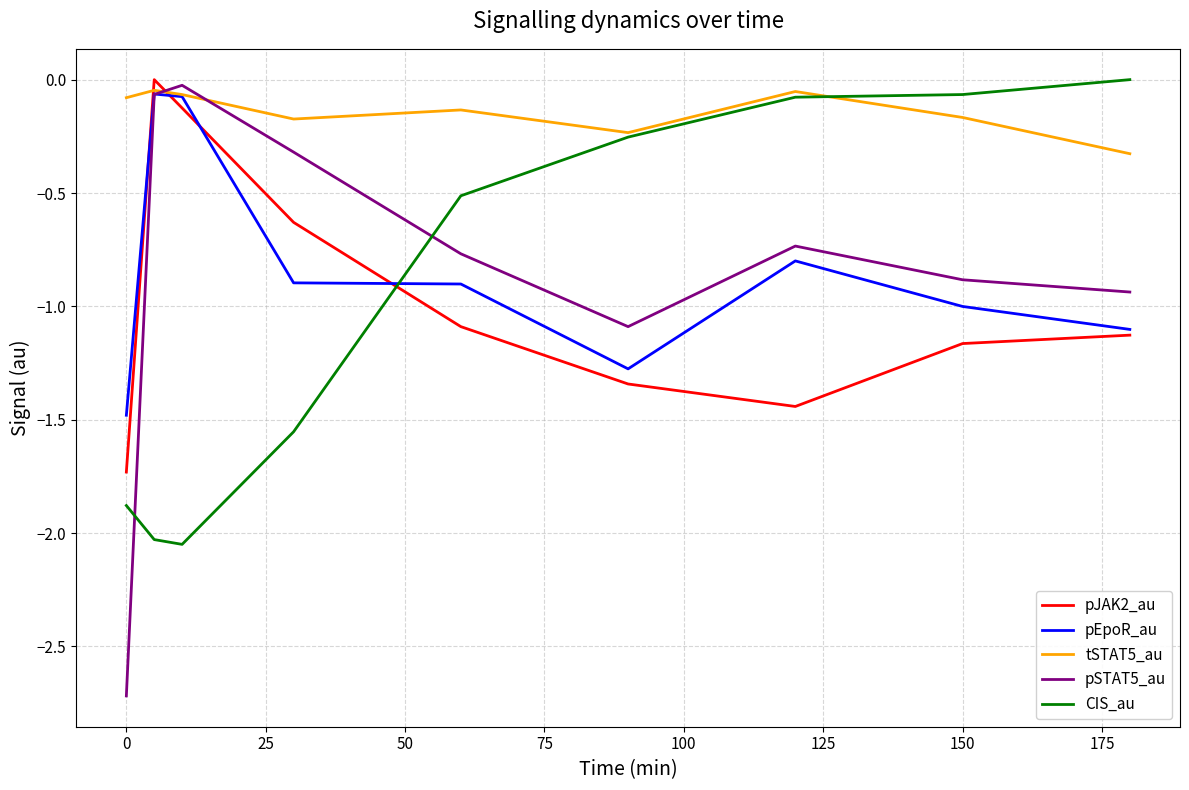

What is the minimum value shown in the chart?

-2.7